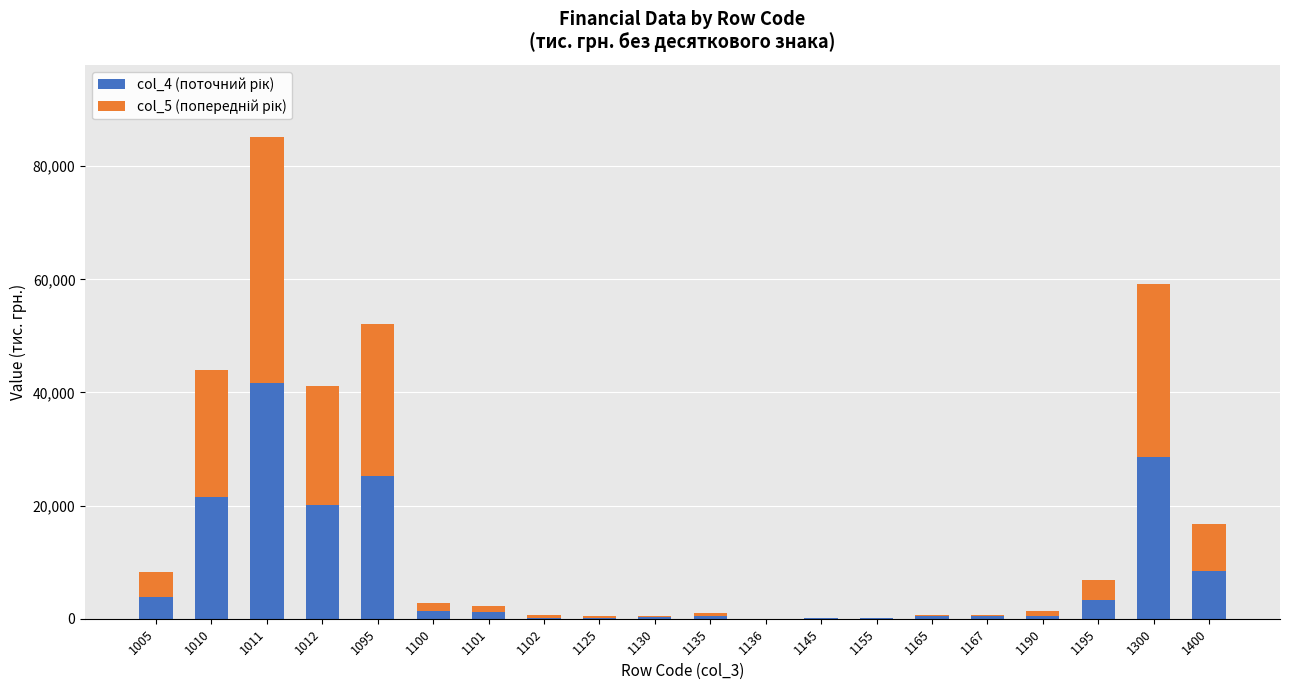

At which category is the sum across all series the highest?

1011